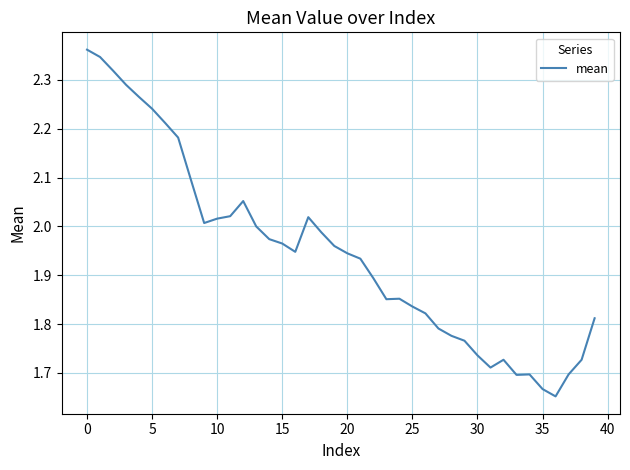

What is the difference between the second highest and second lowest values?

0.7